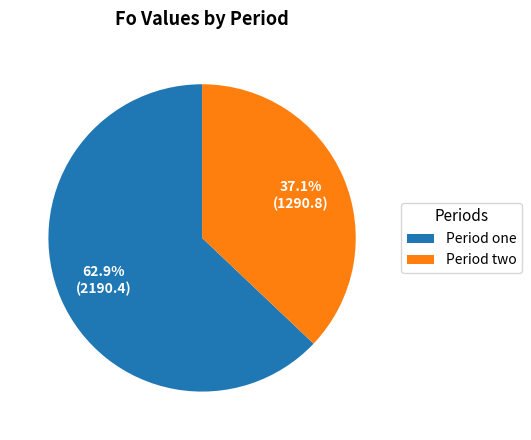

What is the smallest slice in the pie chart?

Period two